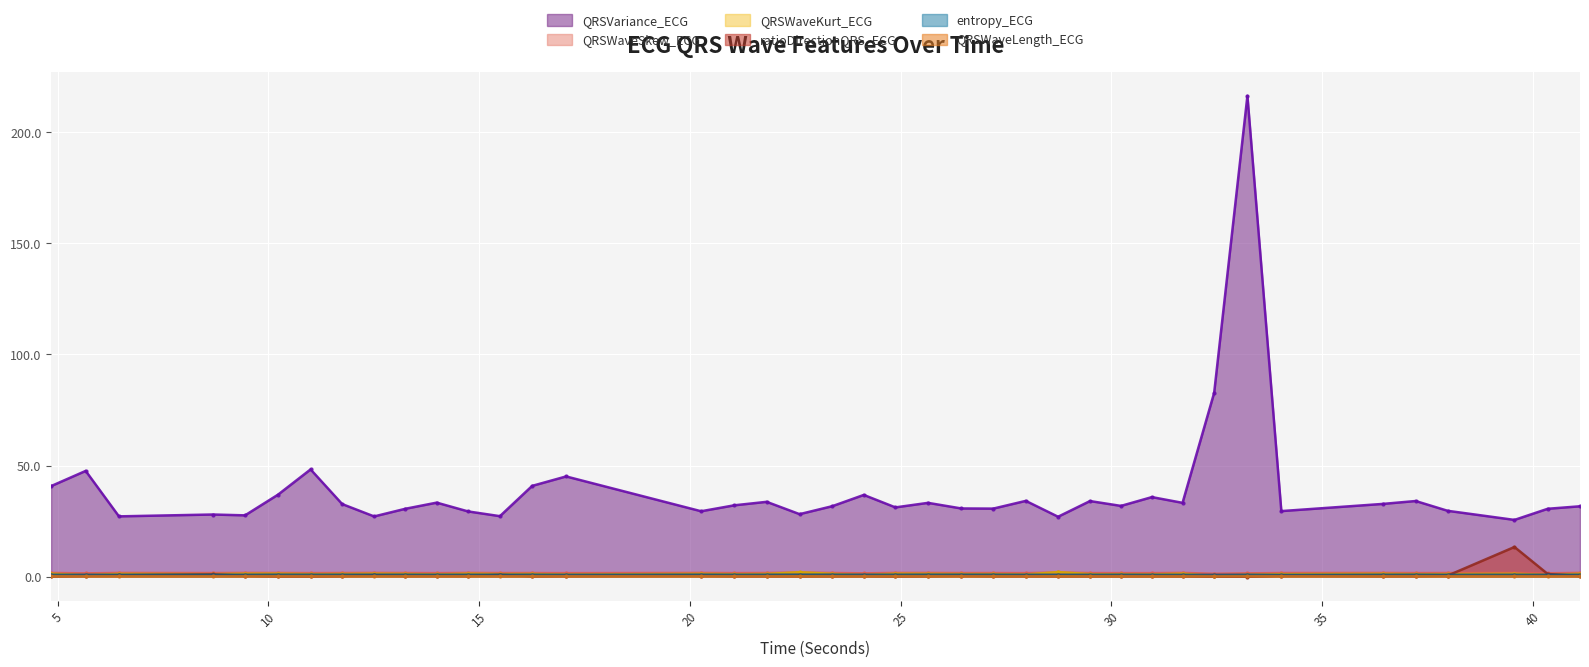

What is the approximate value of QRSWaveKurt_ECG at 10.2265625?

1.3